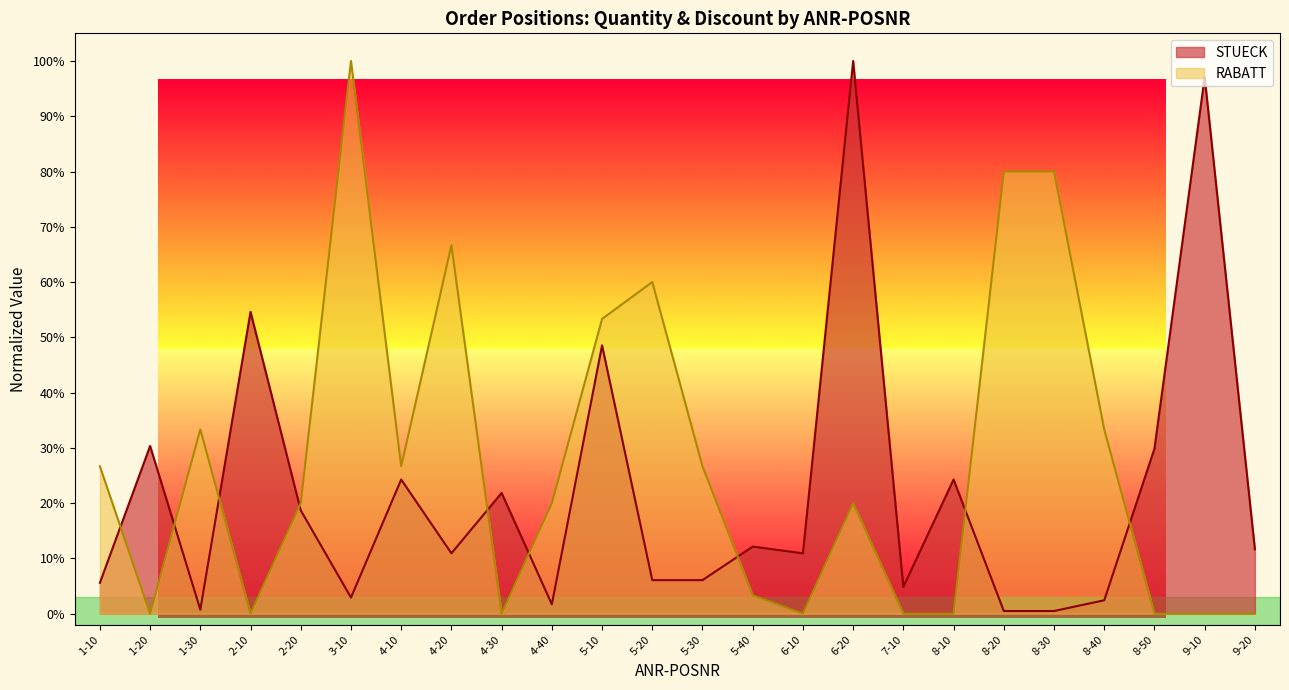

Is it true that STUECK equals 0.3 at 2-20?

False